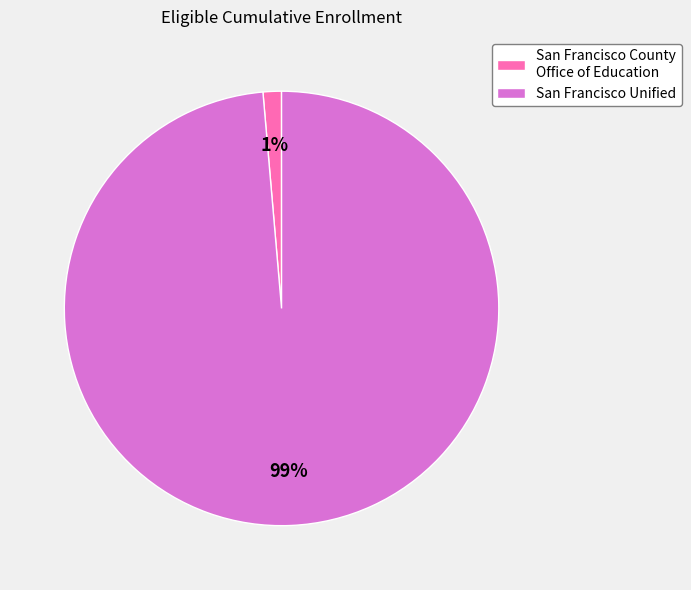

To the nearest percent, what is the average slice percentage?

50%